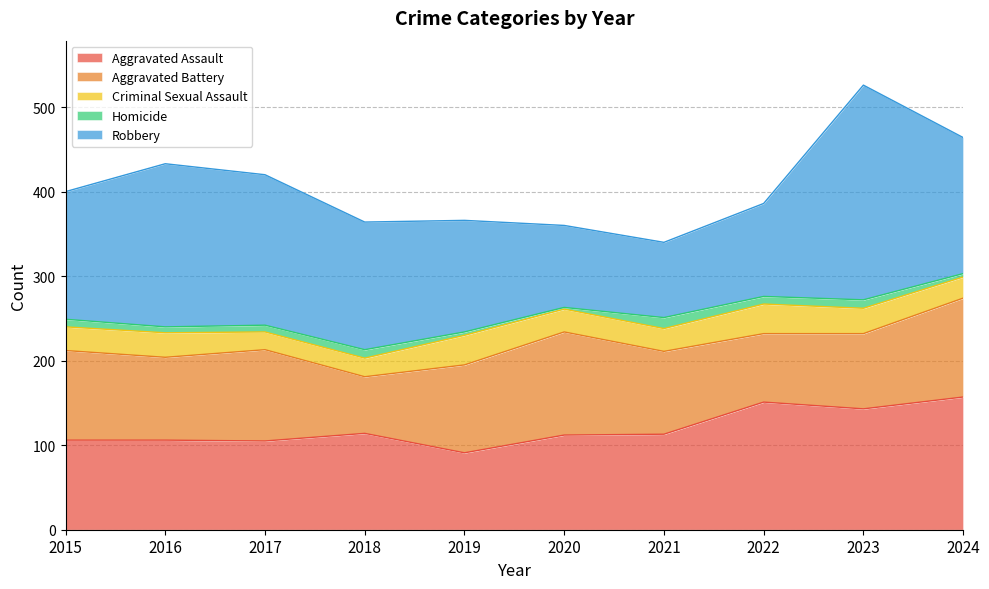

True or false: Criminal Sexual Assault and Aggravated Assault intersect in this chart.

False